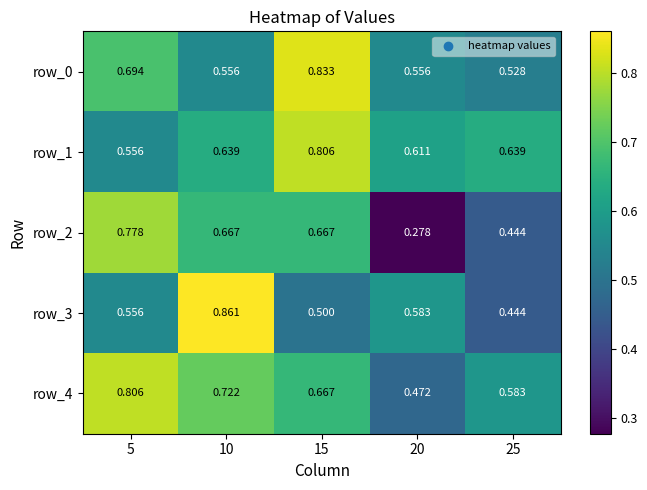

What is the difference between the highest and lowest values at 25?

0.2